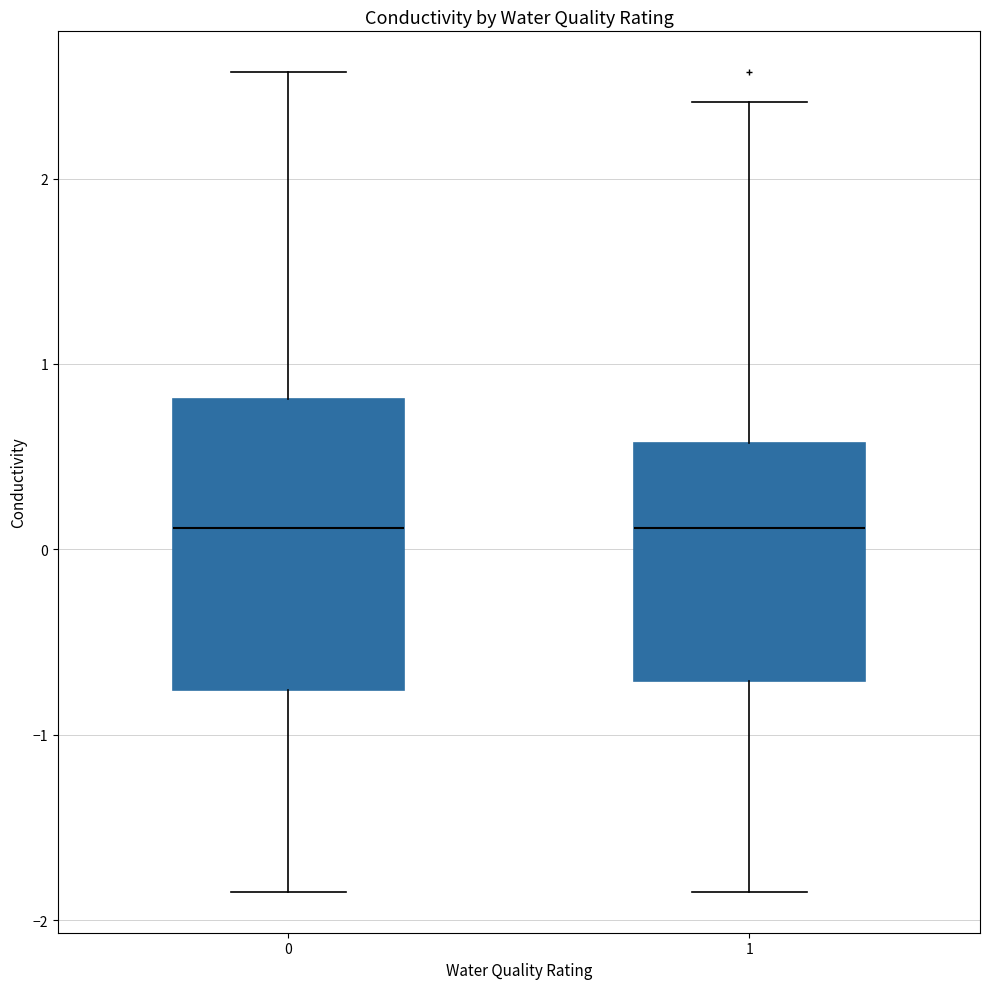

Reading left to right, transcribe this box plot: for each box, give where its median line is, the range the box spans, and where its two whiskers end, as read against the y-axis. The values are not printed on the chart, so give them approximately, as read against the axis.

0: median 0.1, box -0.8 to 0.8, whiskers -1.8 to 2.6
1: median 0.1, box -0.7 to 0.6, whiskers -1.8 to 2.4